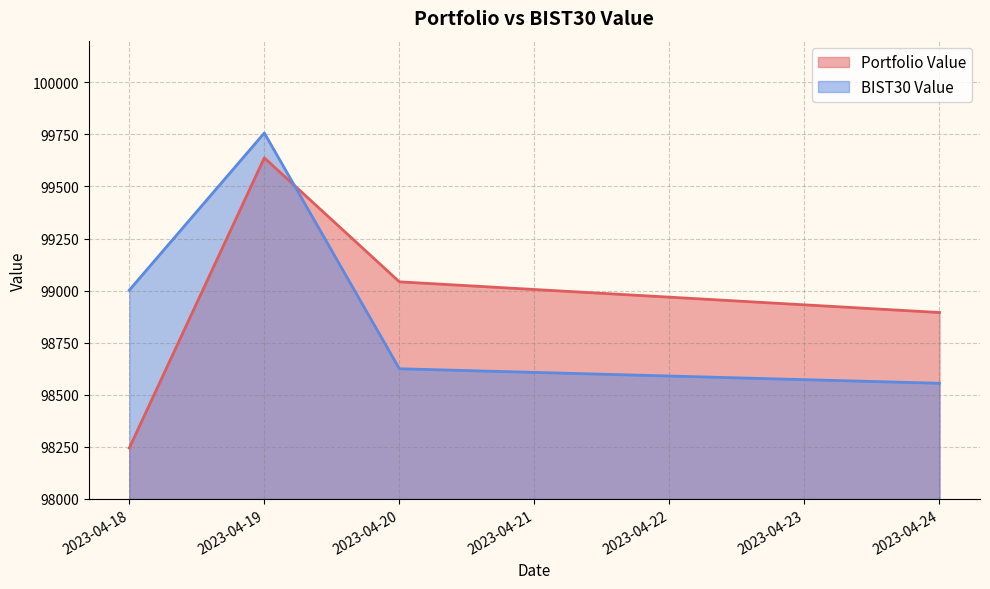

What is the value of the BIST30 Value point at the 4th from the left?

98555.3